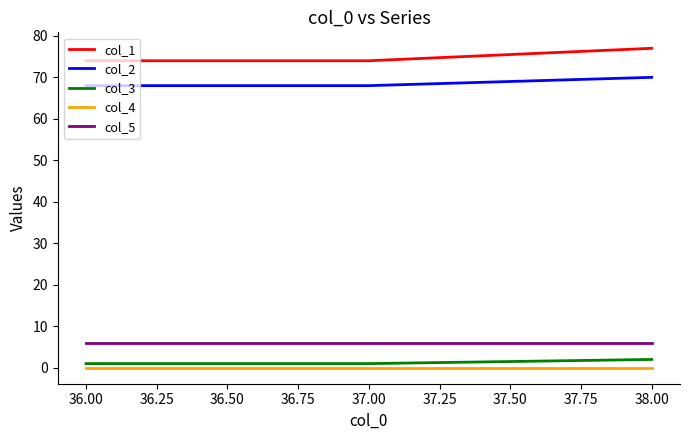

Which series has the largest total across all categories?

col_1